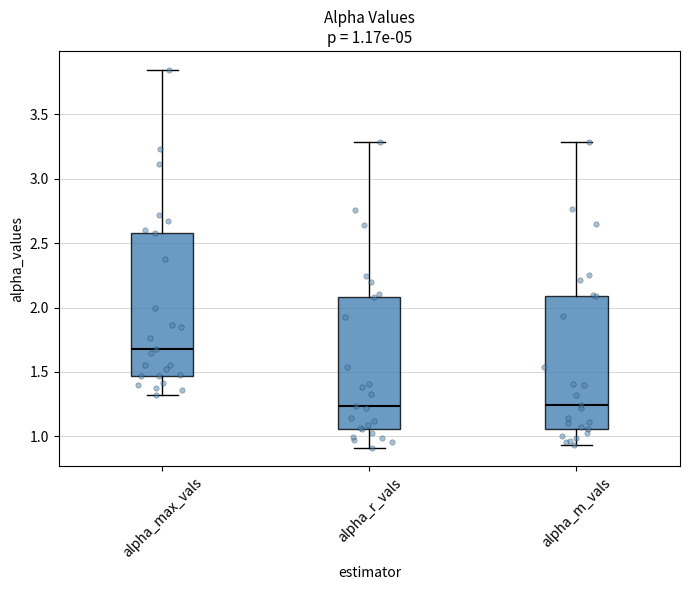

Which box is the tallest, from its lower edge to its upper edge?

alpha_max_vals